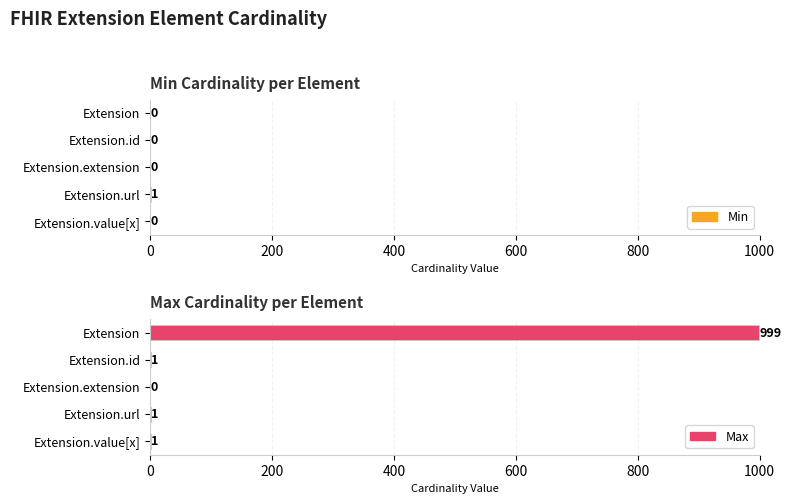

Between Extension.value[x] and Extension.id, which is larger?

Extension.value[x]